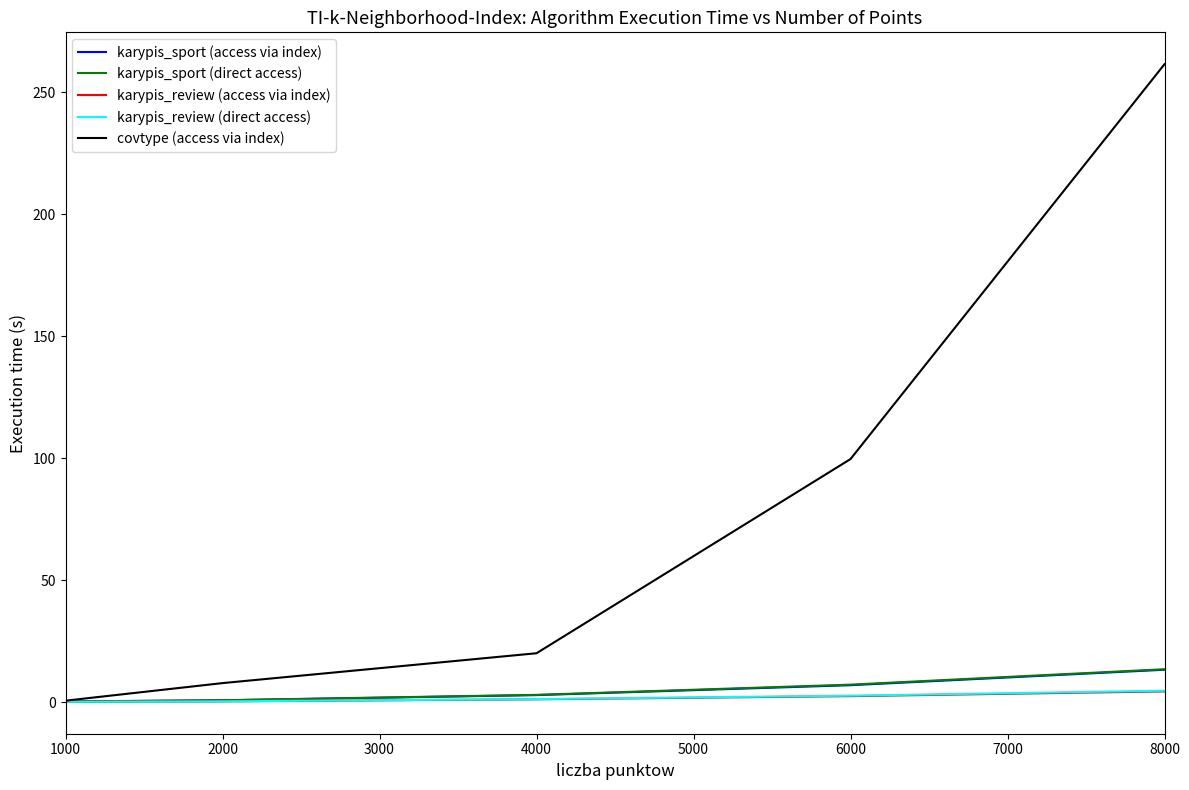

Which series has the largest total across all categories?

covtype (access via index)